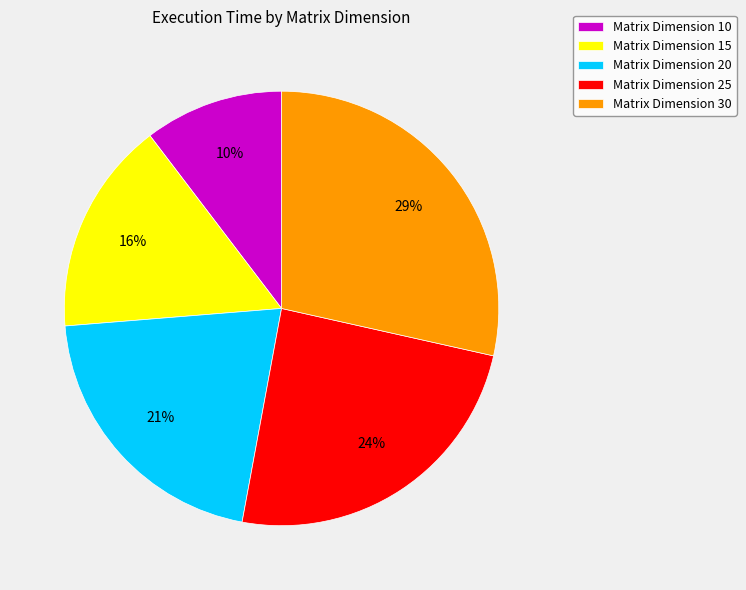

Between Matrix Dimension 10 and Matrix Dimension 25, which is larger?

Matrix Dimension 25